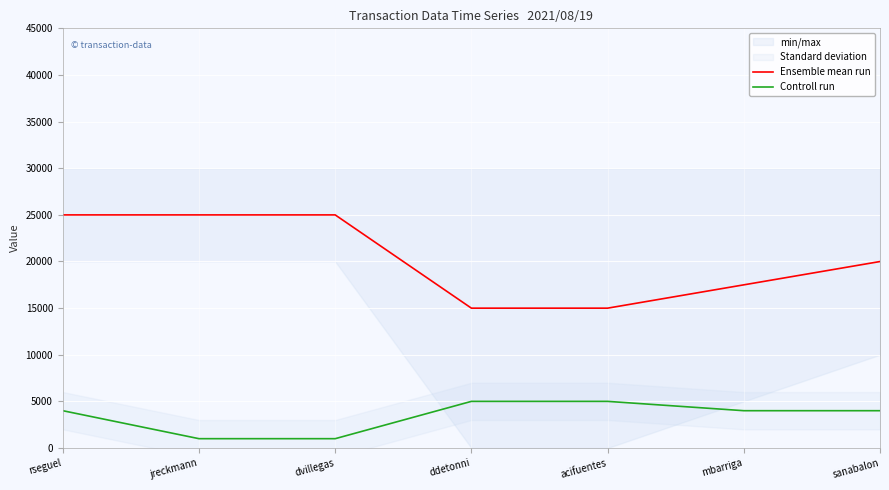

True or false: Ensemble mean run has more than 2 points higher than both neighbors.

False